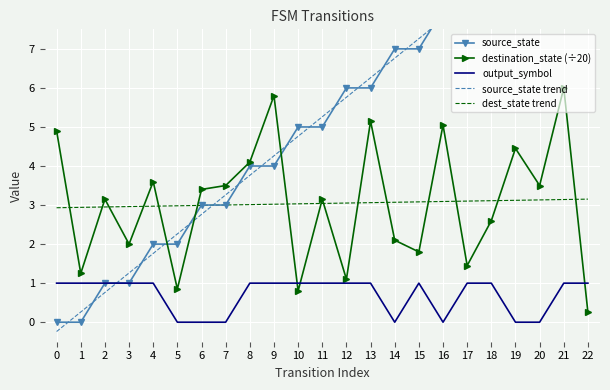

Is it true that source_state equals 1.0 at 3?

True